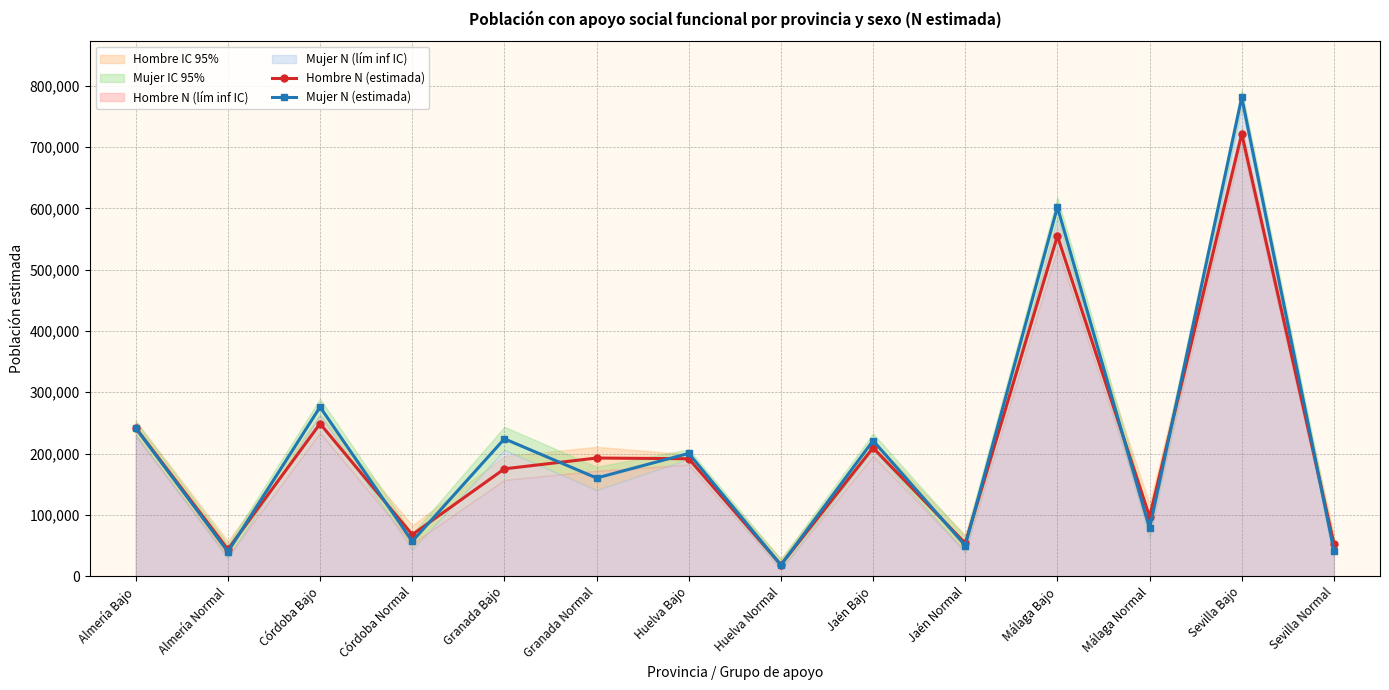

Between Huelva Normal and Granada Bajo, which is larger?

Granada Bajo